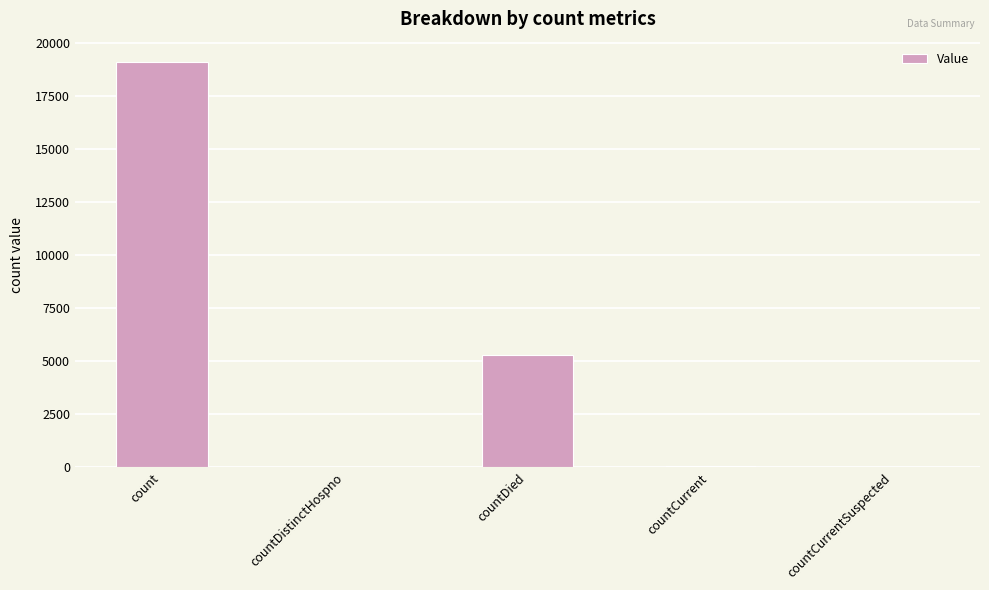

At which label is the value closest to 9546?

countDied